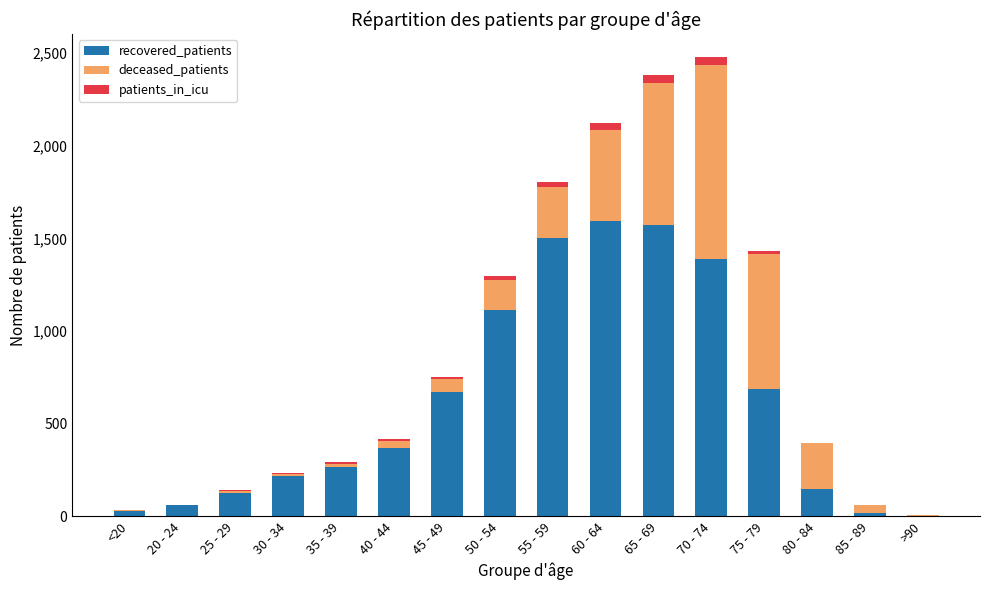

True or false: recovered_patients has a value of 19 at 85 - 89.

True